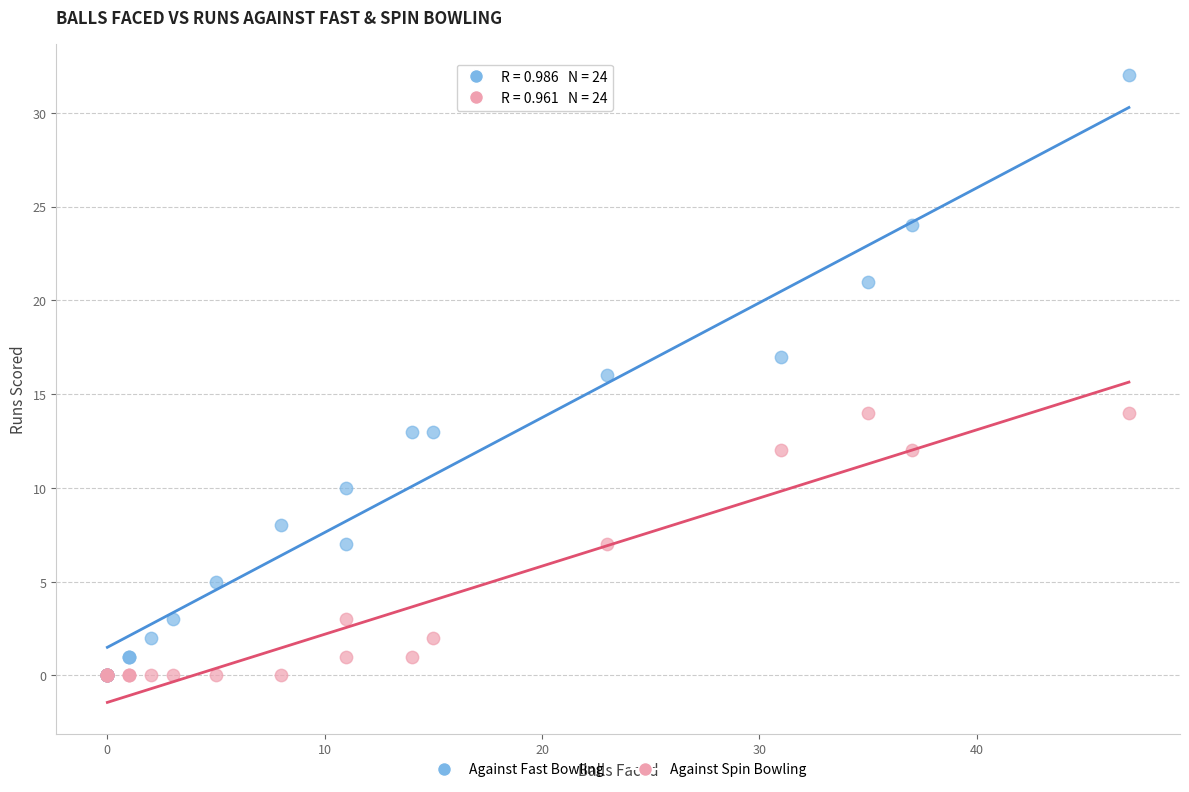

What are all the series names shown in the legend?

Against Fast Bowling, Against Spin Bowling